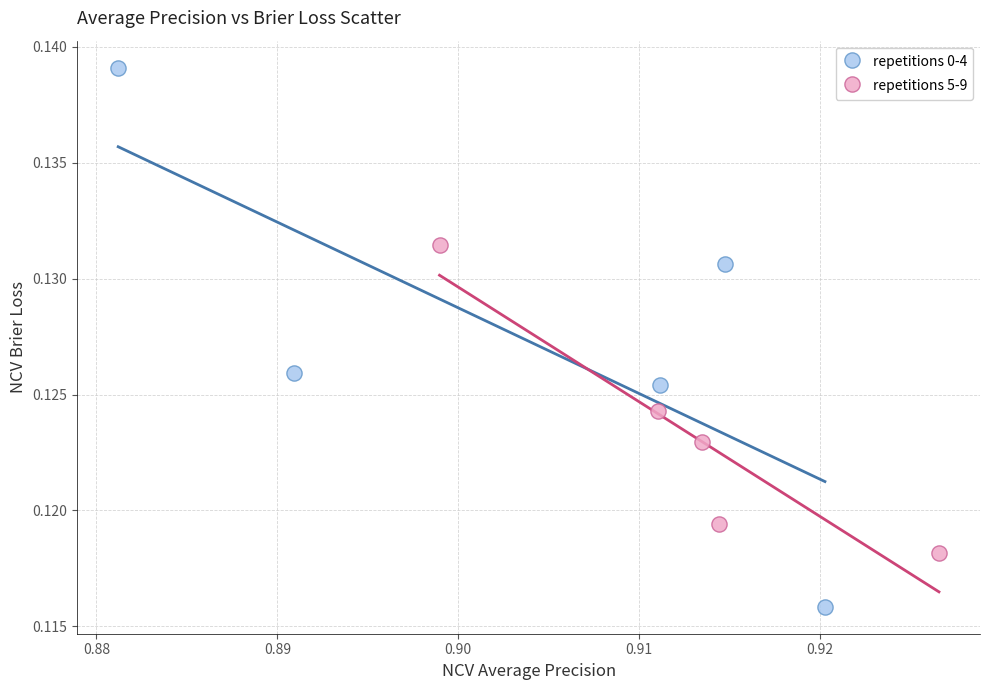

Which series reaches the minimum Y coordinate?

repetitions 0-4